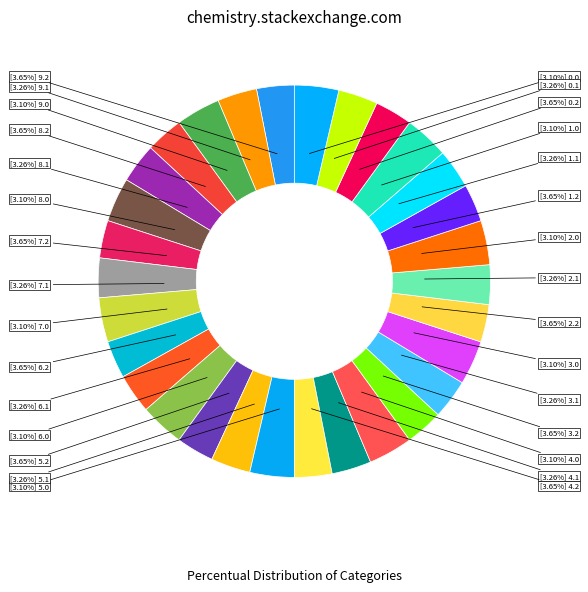

Which slice is the largest?

0.2